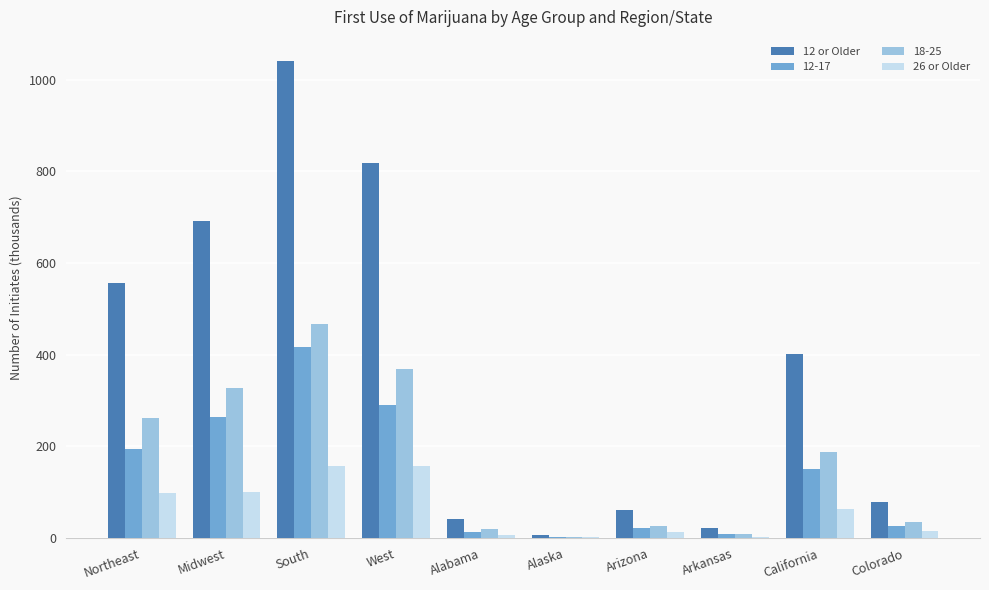

Is it true that 26 or Older equals 64 at California?

True